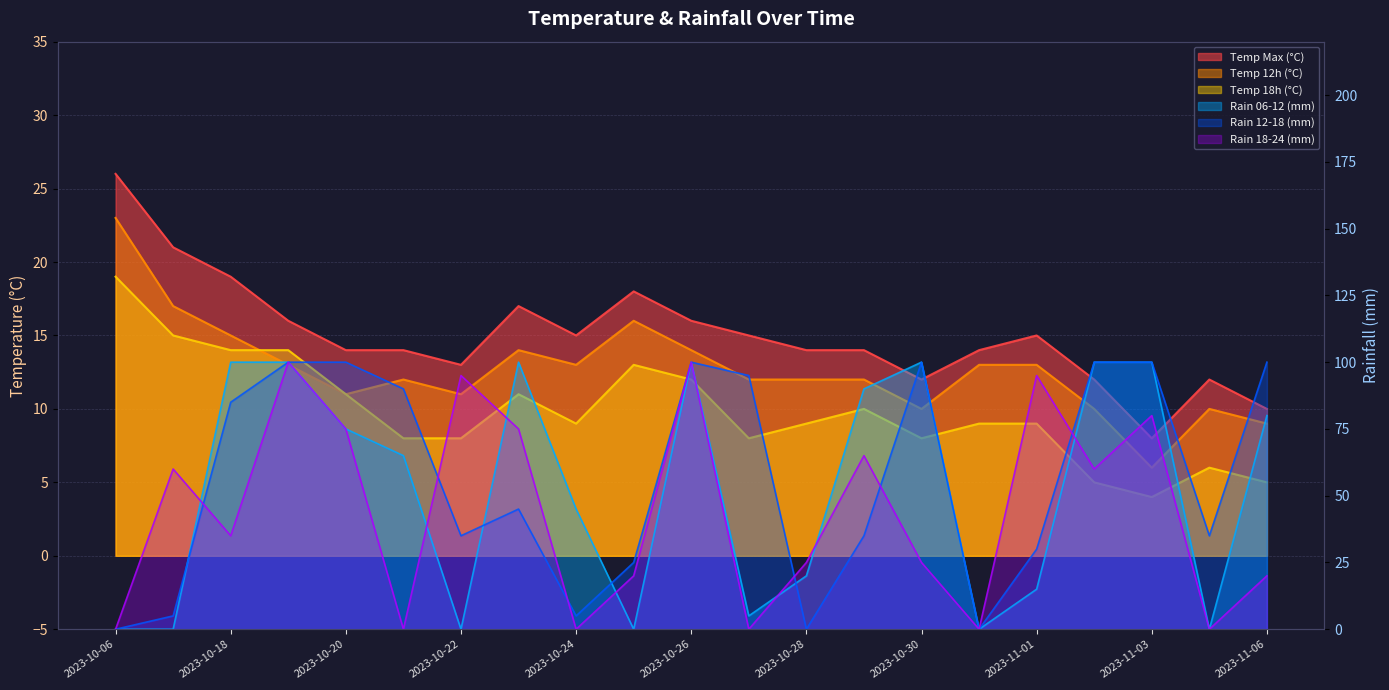

The value of rain_12-18 at 2023-11-05 is 10. True or false?

False